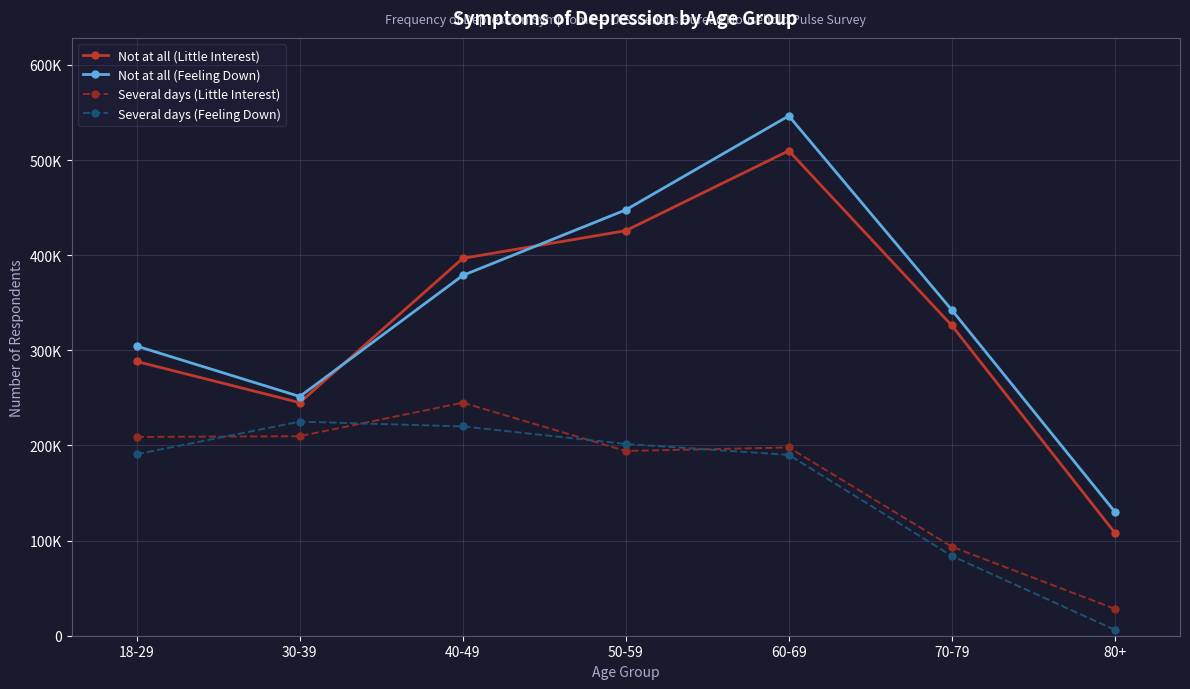

Rank the categories by Not at all (Little Interest) value from highest to lowest.

60-69, 50-59, 40-49, 70-79, 18-29, 30-39, 80+